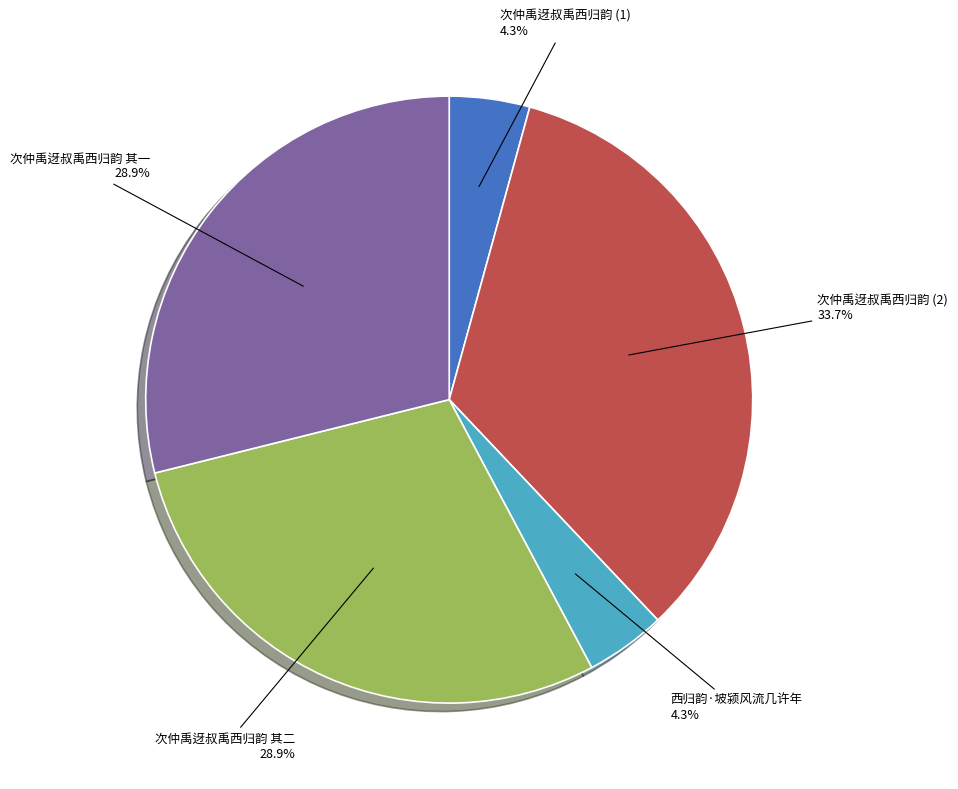

Which slice is the largest?

次仲禹迓叔禹西归韵 (2)